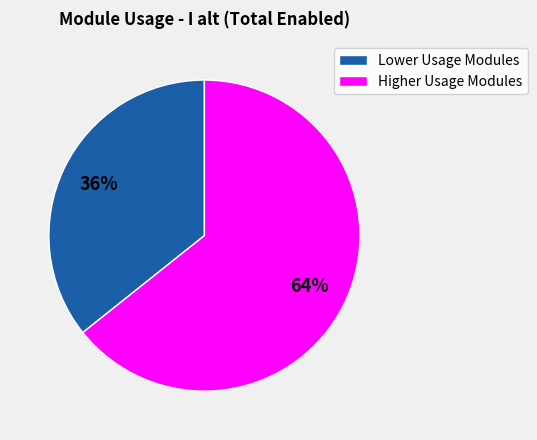

Do Higher Usage Modules and Lower Usage Modules together represent more than half of the pie?

Yes